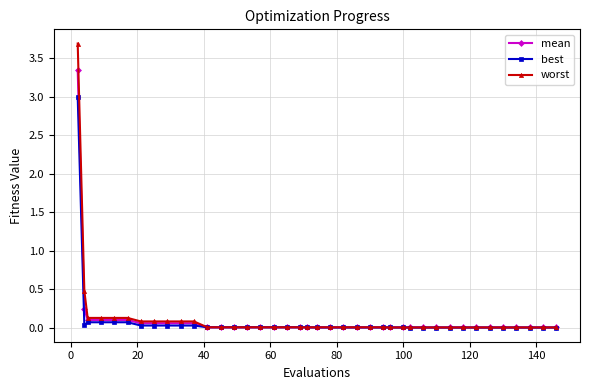

Count the number of data series in this chart.

3